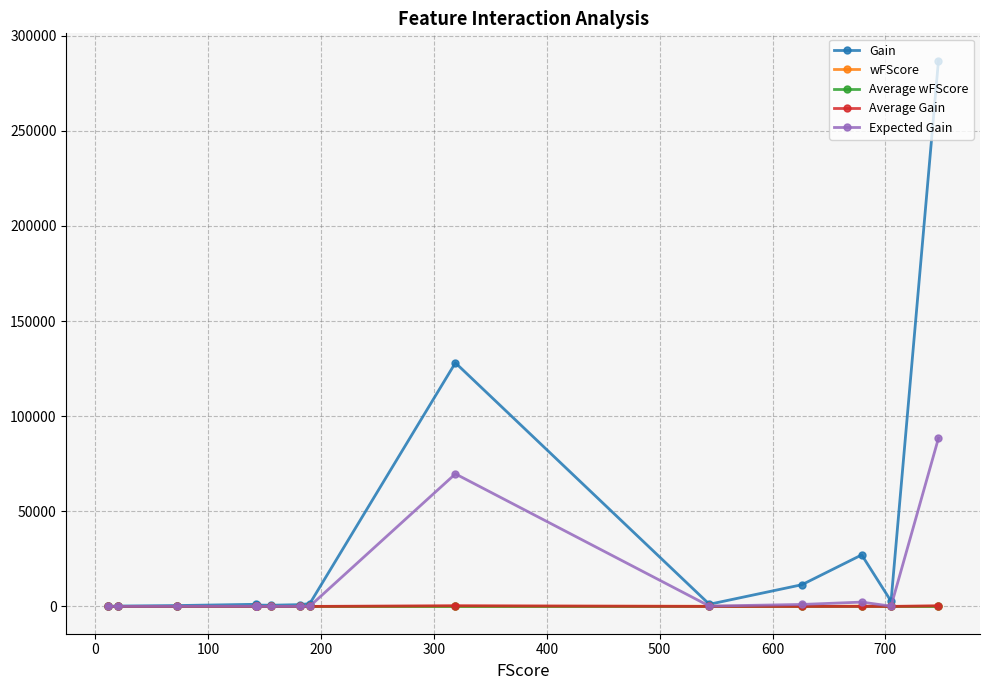

What is the average value of the Gain series?

30897.8